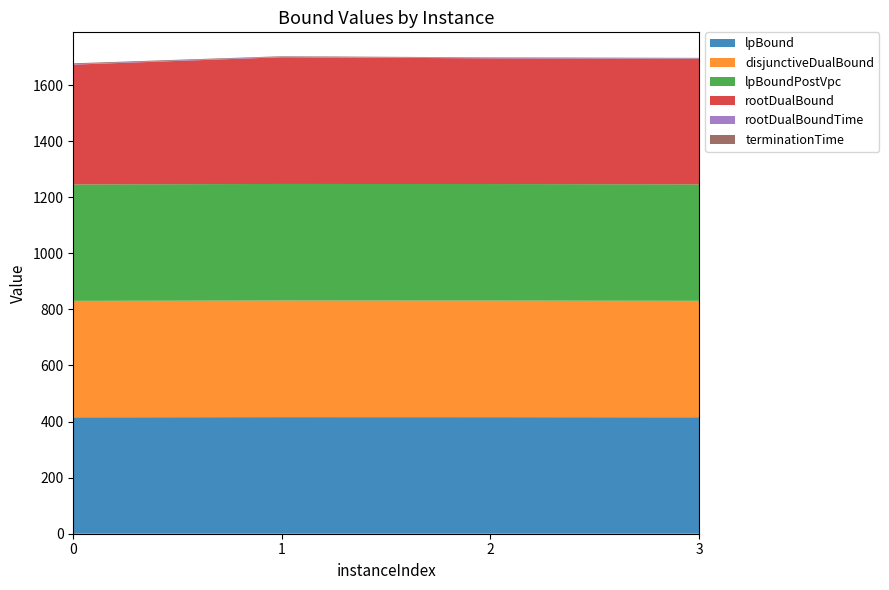

Reading left to right, transcribe all the data shown in this chart.

lpBound: 0=415.2	1=415.8	2=415.7	3=415.3
disjunctiveDualBound: 0=415.2	1=415.8	2=415.7	3=415.3
lpBoundPostVpc: 0=415.2	1=415.8	2=415.7	3=415.3
rootDualBound: 0=427.2	1=451.9	2=448.2	3=447.7
rootDualBoundTime: 0=1.6	1=1.8	2=1.8	3=1.7
terminationTime: 0=3.1	1=1.8	2=1.8	3=1.7